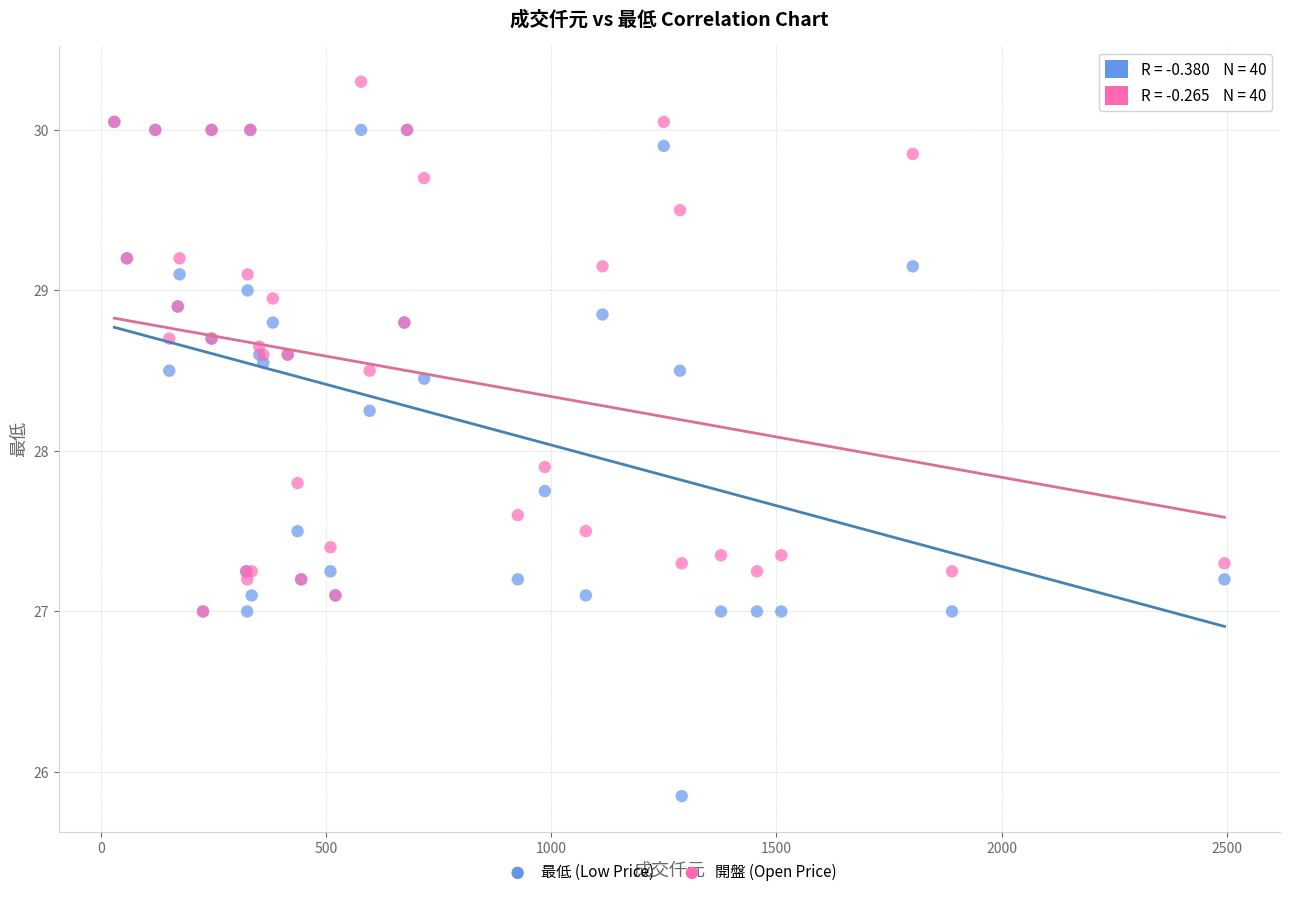

In the 開盤 (Open Price) series, what Y value is closest to 28?

27.9